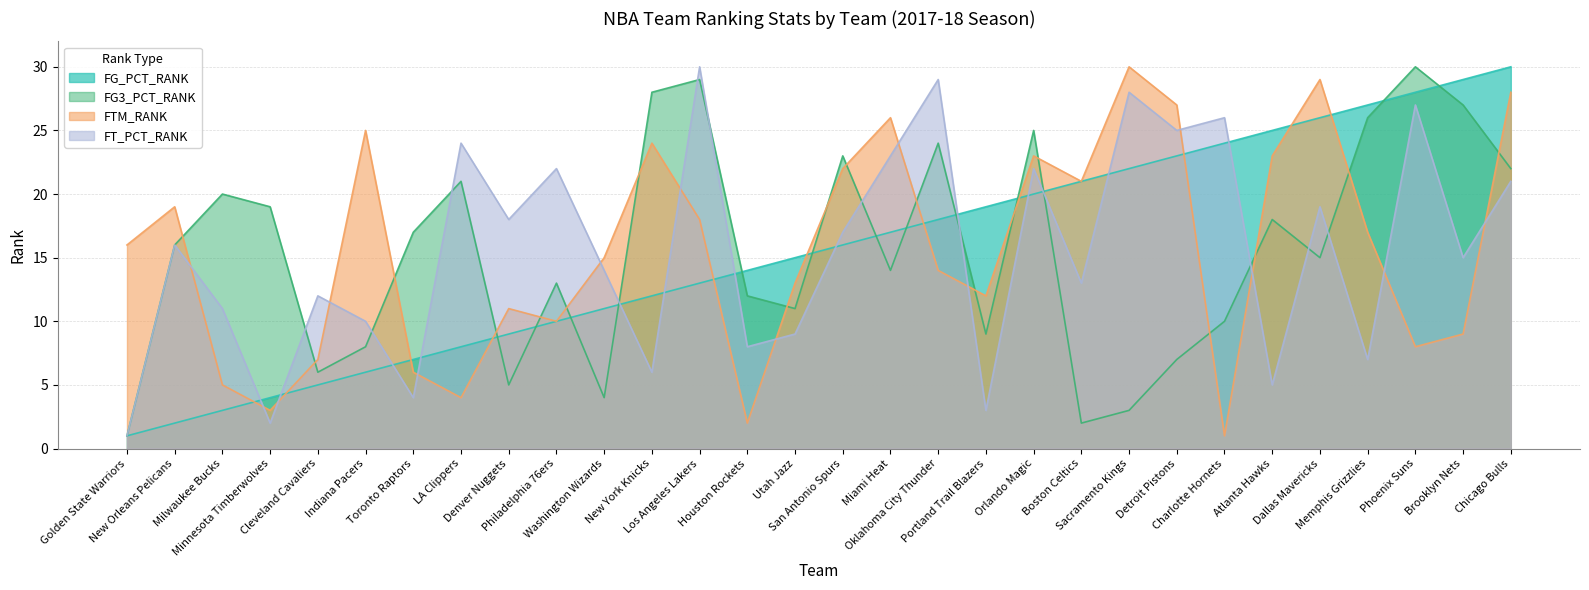

How many lines are shown in the chart?

4